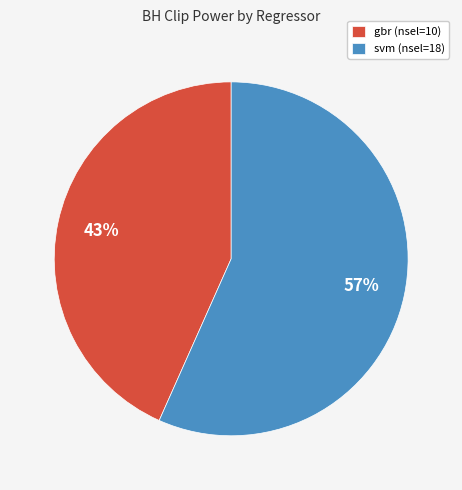

To the nearest percent, what is the combined percentage of gbr (nsel=10) and svm (nsel=18)?

100%